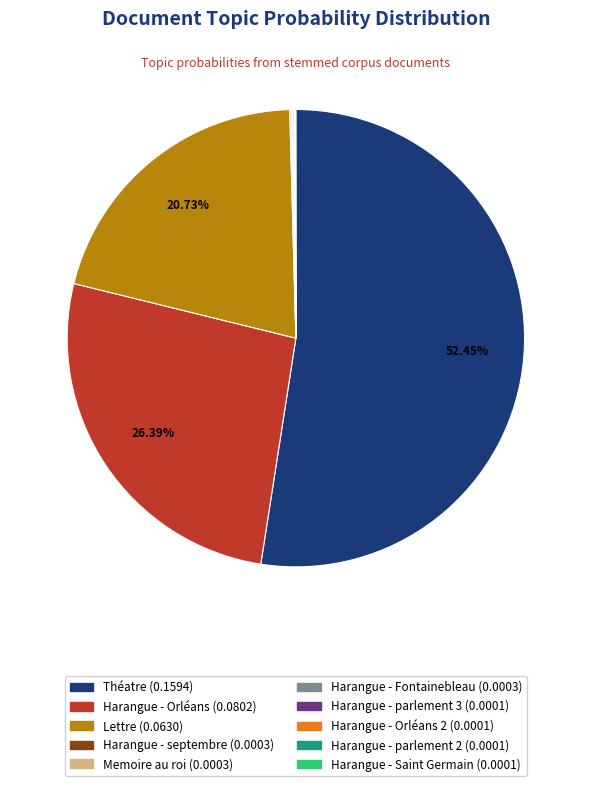

Is there any slice that represents more than half of the pie?

Yes